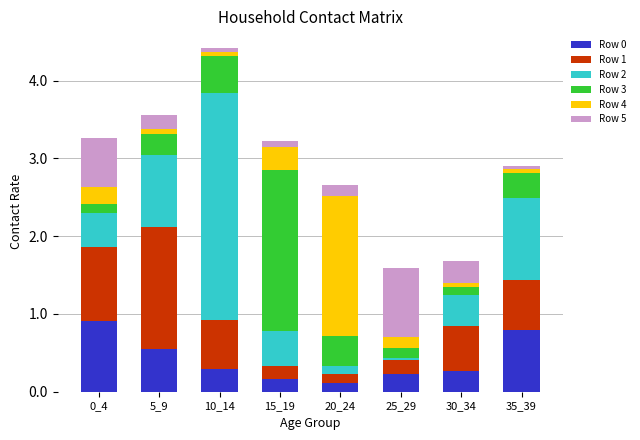

The Row 0 series shows 0.9 at 0_4. True or false?

True